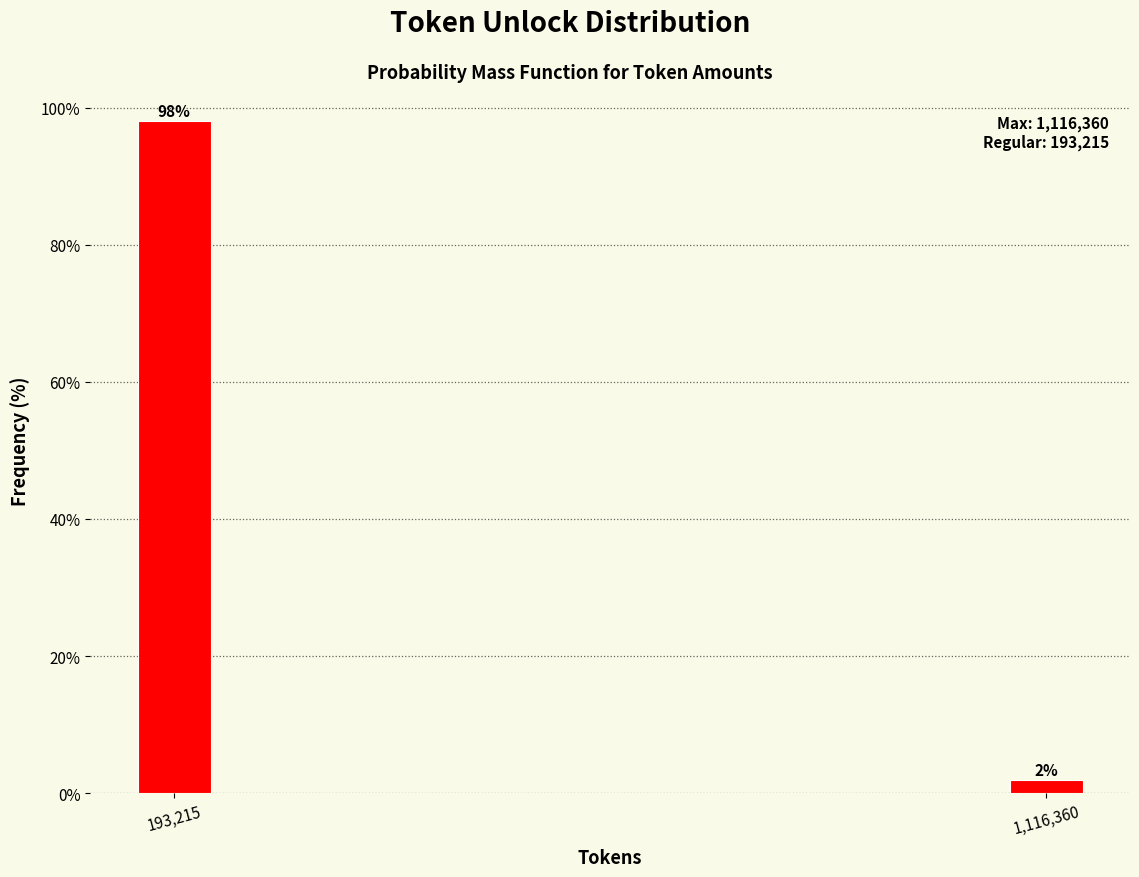

Rank the categories by value from lowest to highest.

1,116,360, 193,215